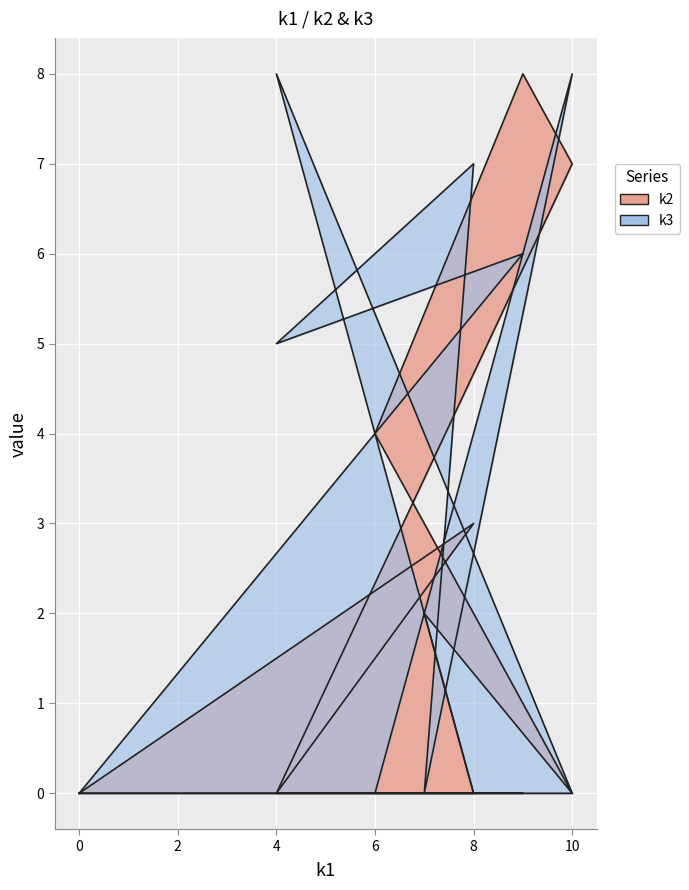

Where is the first local maximum for k3?

i1